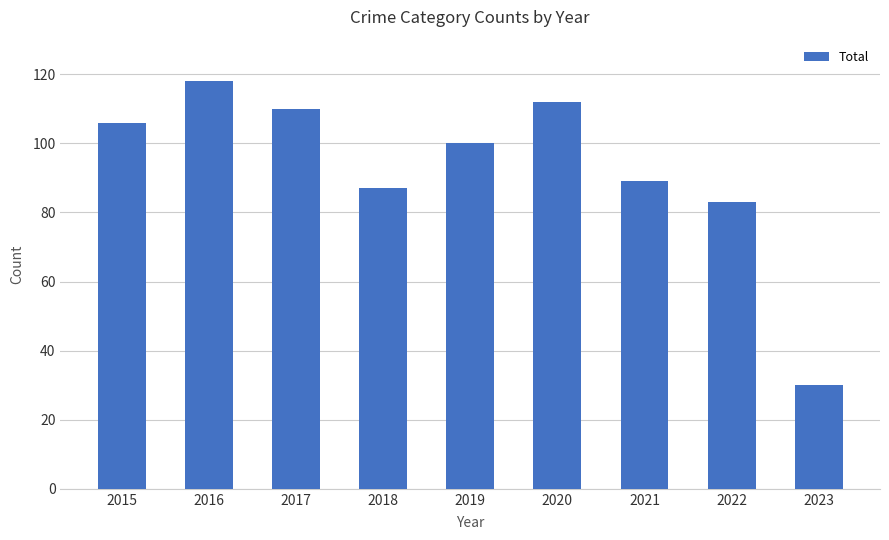

What is the value of the 4th bar from the left?

87